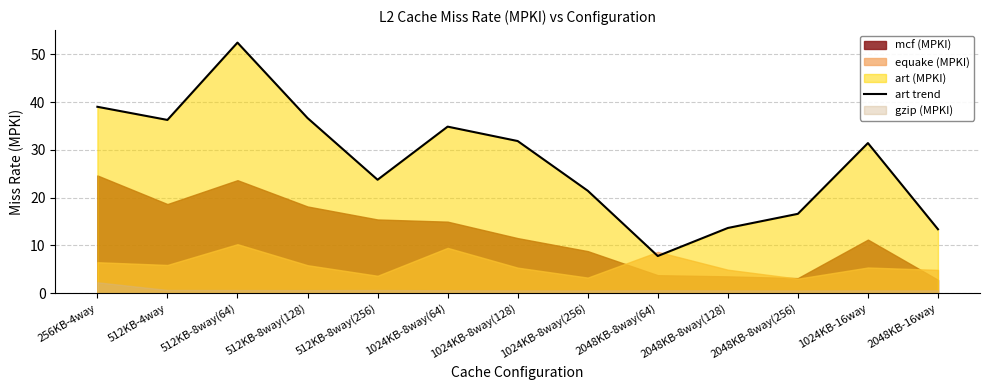

At which category does the chart reach its peak across all series?

512KB-8way(64)